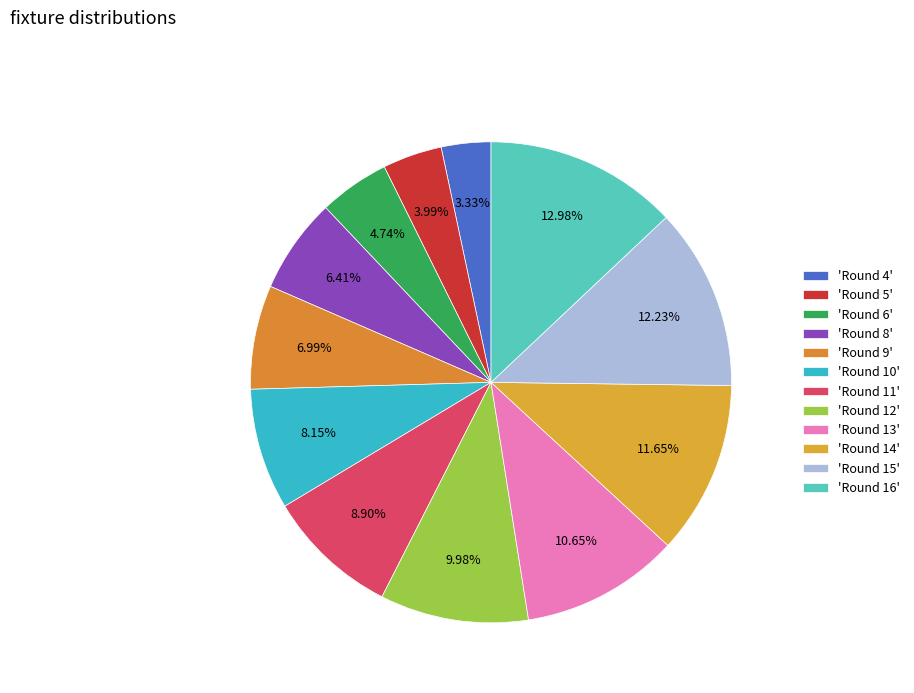

Count the number of slices in the pie.

12